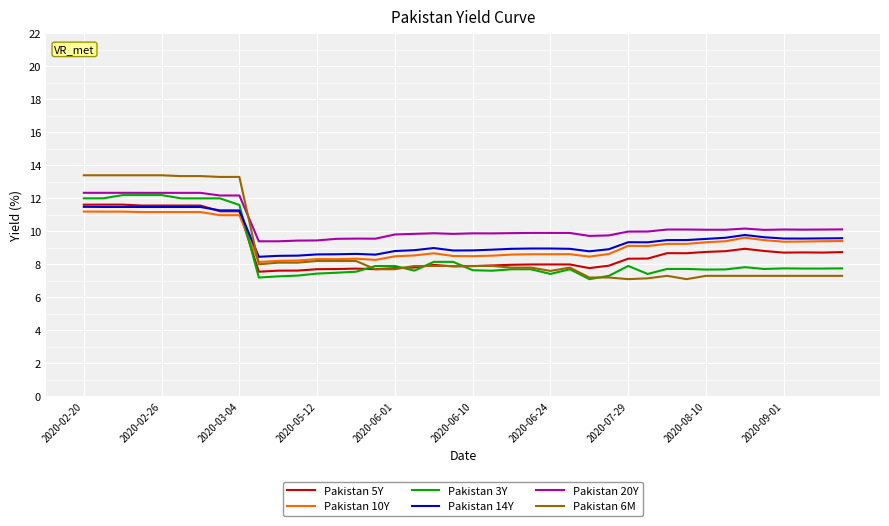

What is the smallest value displayed?

7.1